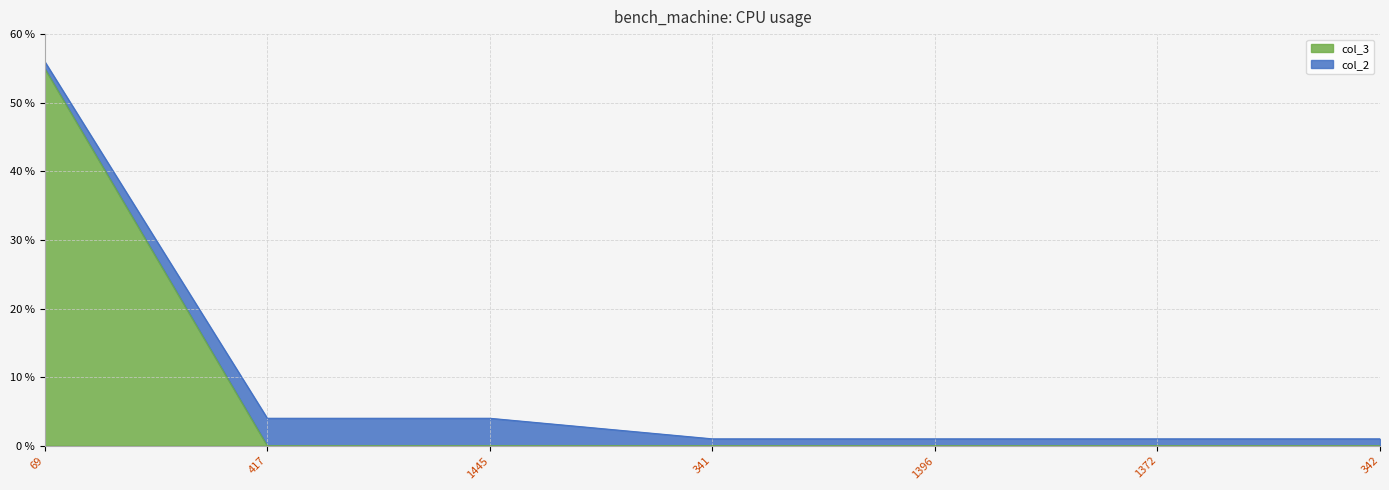

What is the maximum value shown in the chart?

55